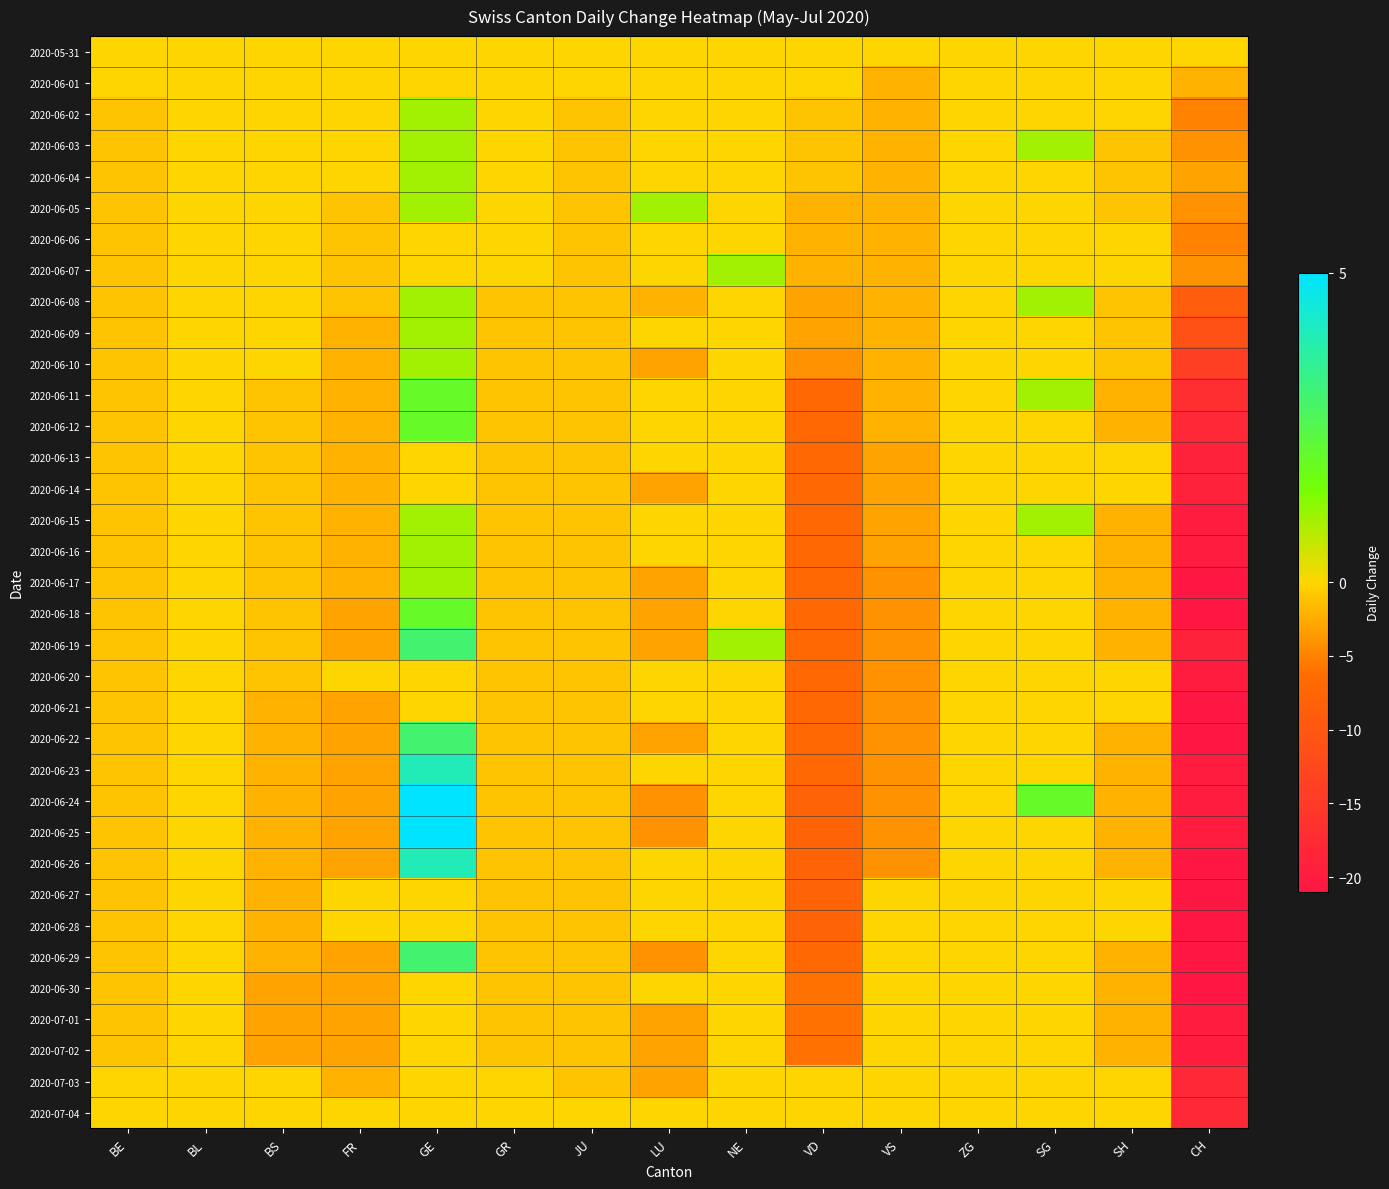

Between BL and LU, which is larger?

BL